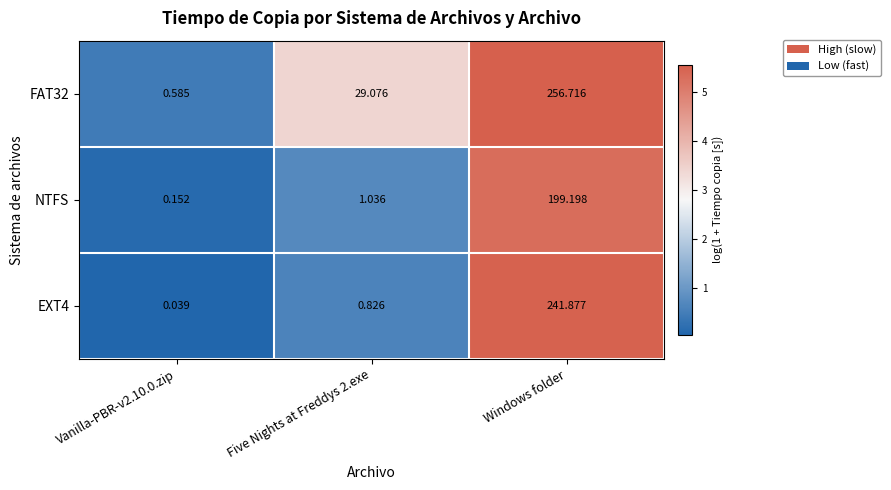

At which category is the sum across all series the highest?

Windows folder